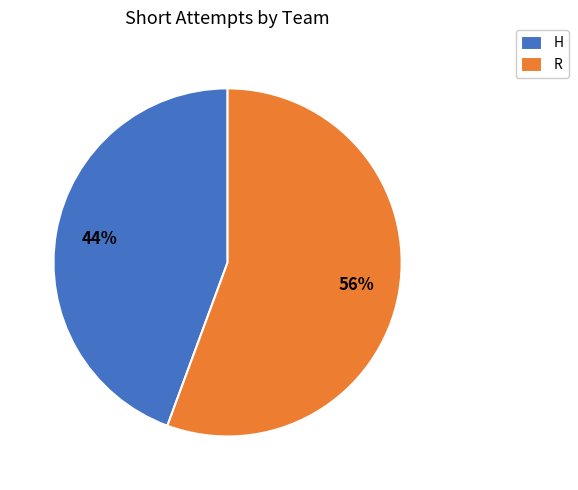

Which category has the smallest portion of the pie?

H